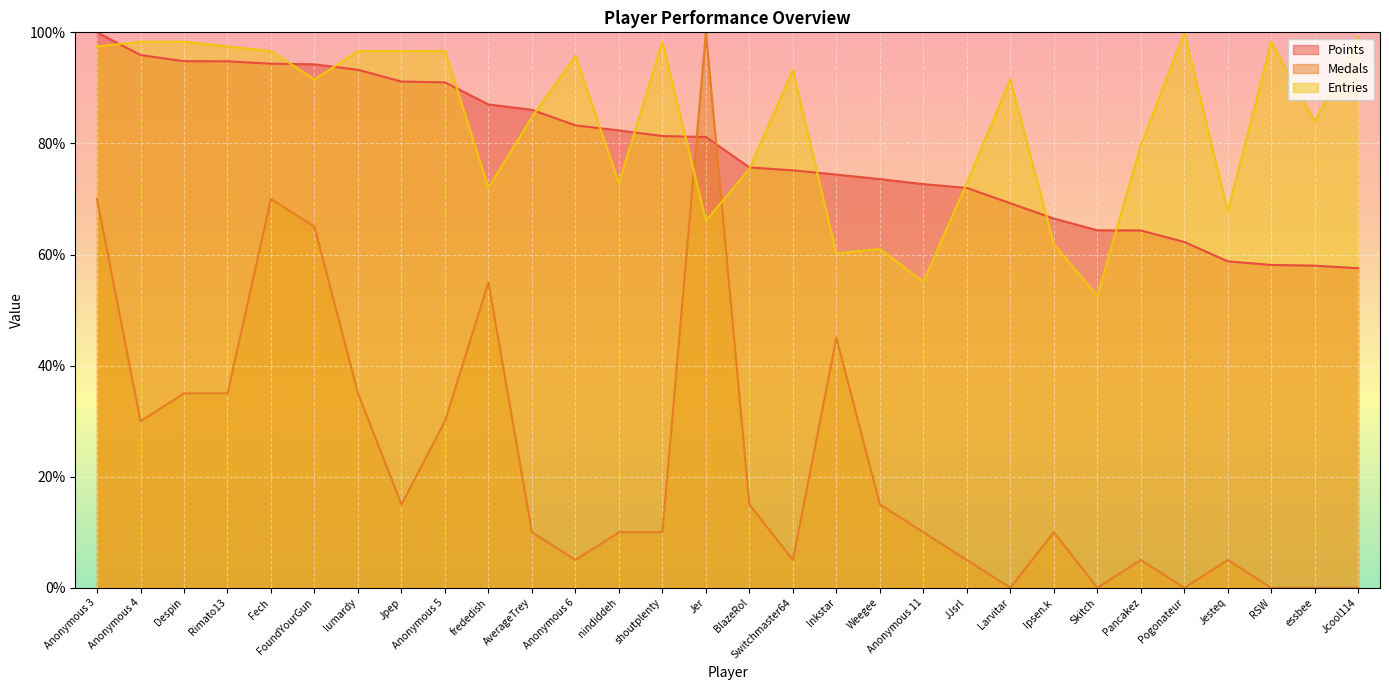

How many intersections are there between Medals and Entries?

2